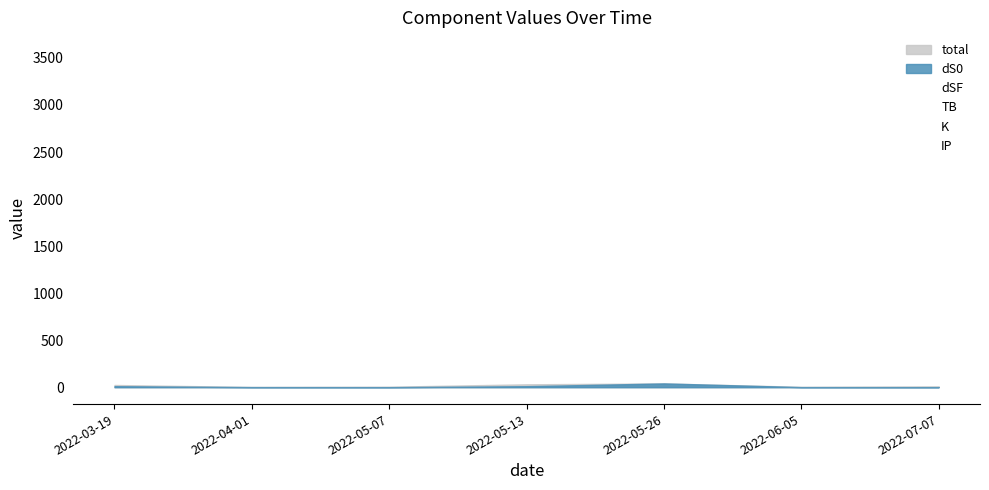

At which category does the chart reach its peak across all series?

2022-05-26